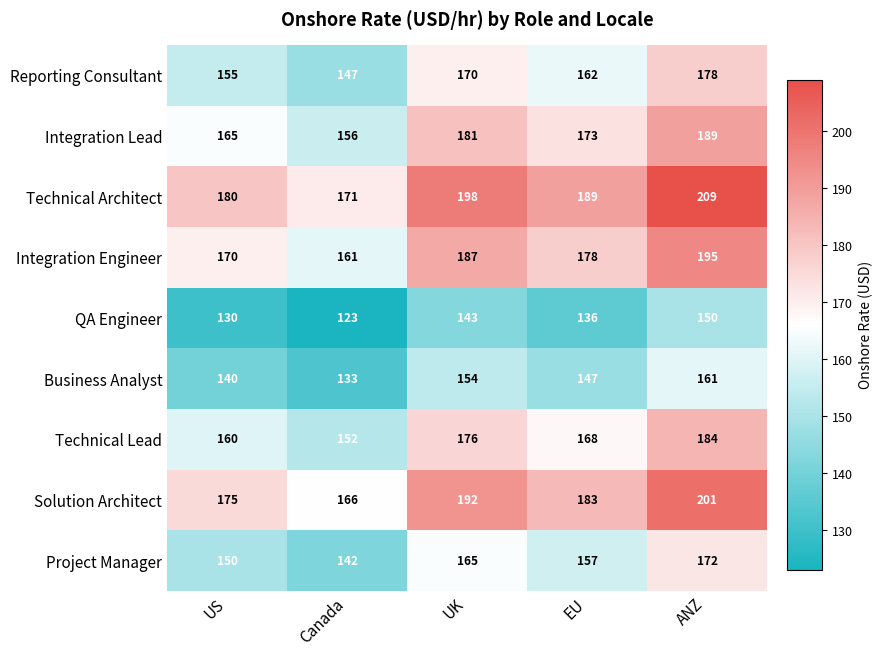

Rank the categories by Project Manager value from highest to lowest.

ANZ, UK, EU, US, Canada